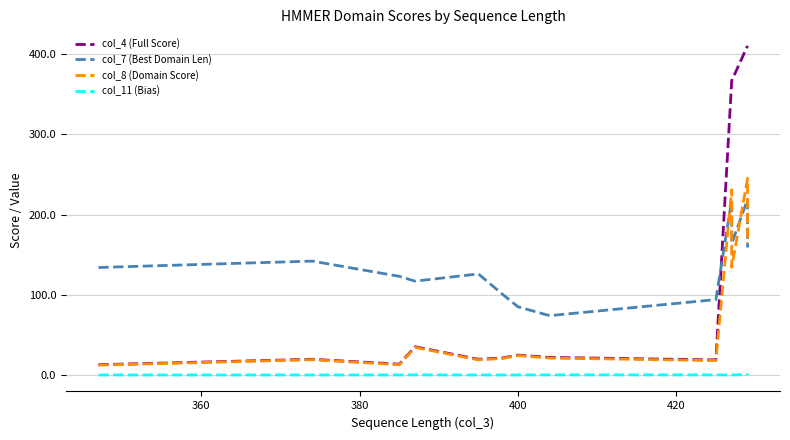

The value of col_4 (Full Score) at 420 is 12.6. True or false?

False